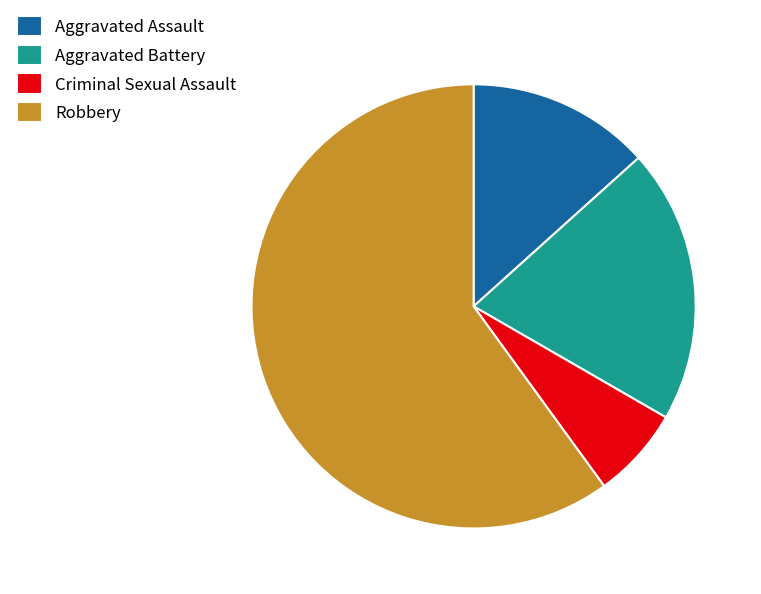

The Criminal Sexual Assault slice represents 1% of the pie. True or false?

False